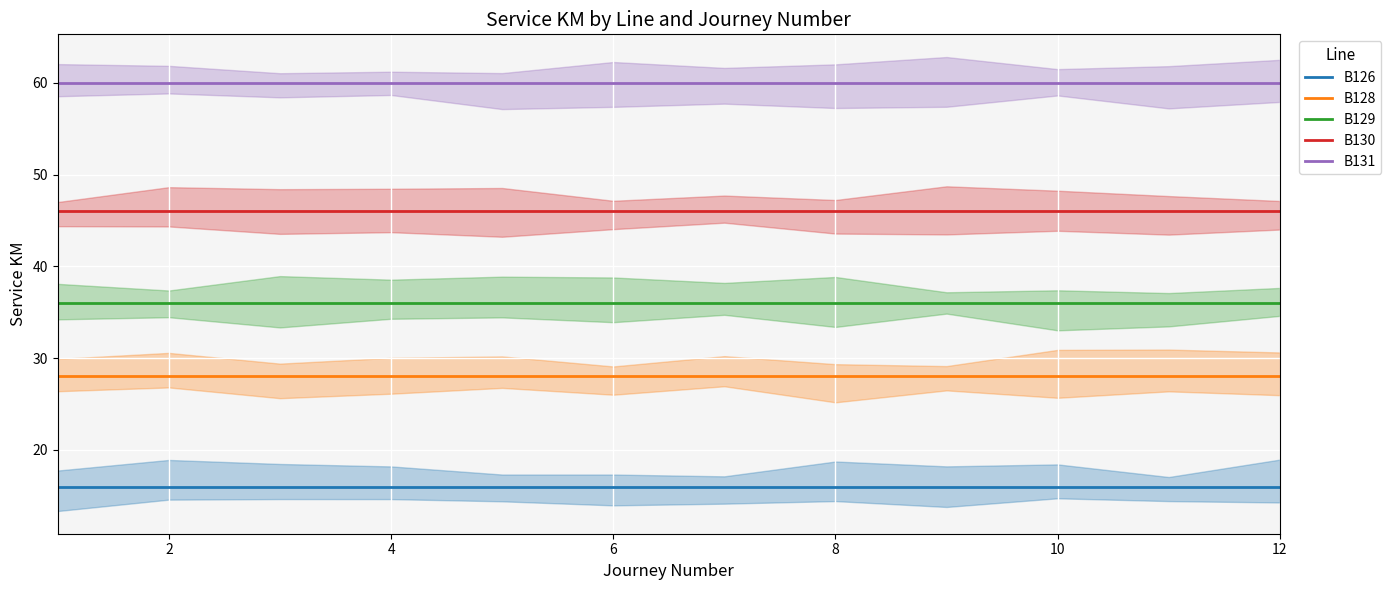

What are all the series names shown in the legend?

B126, B128, B129, B130, B131